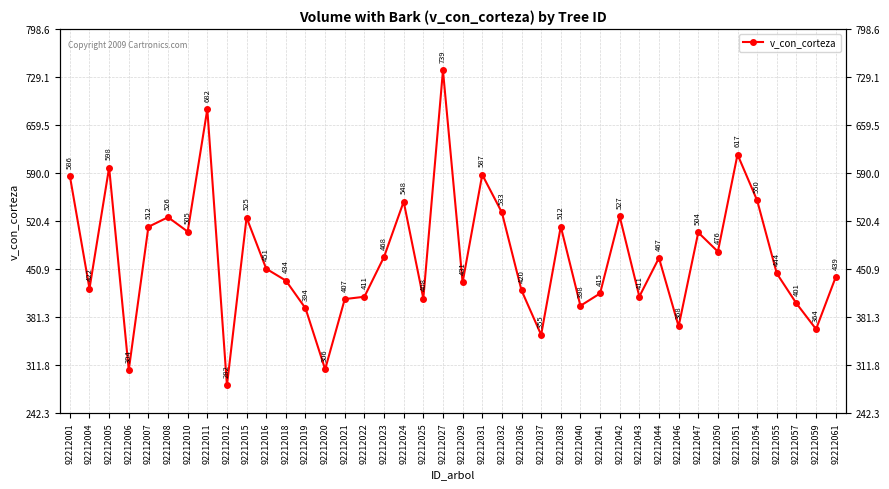

What is the greatest value displayed?

738.6